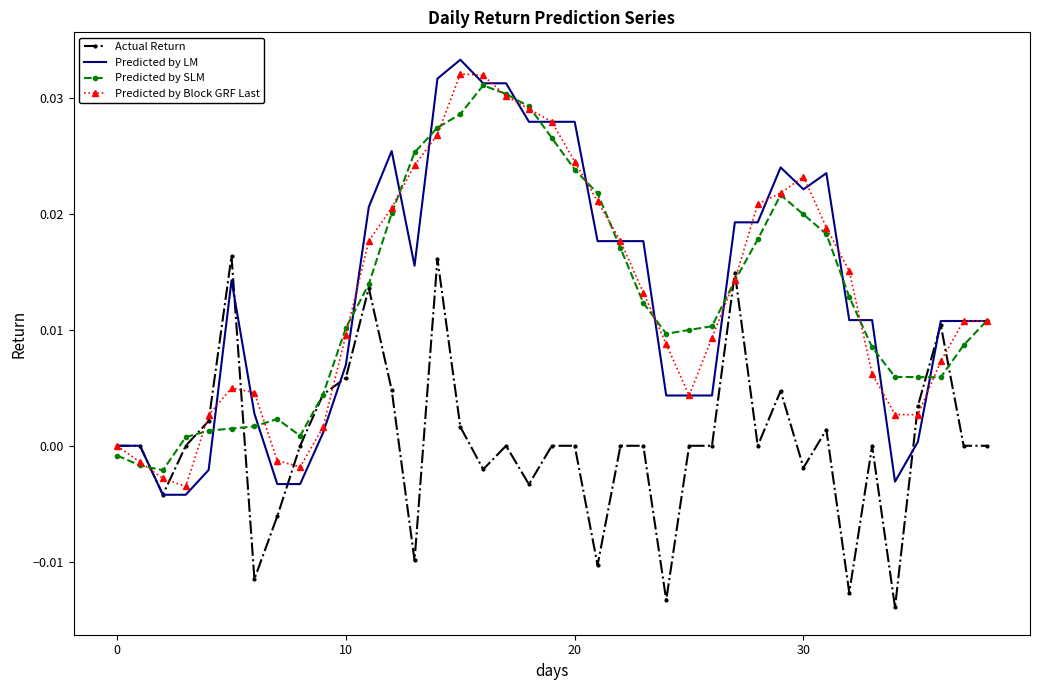

Which series has the widest spread of values?

Predicted by LM